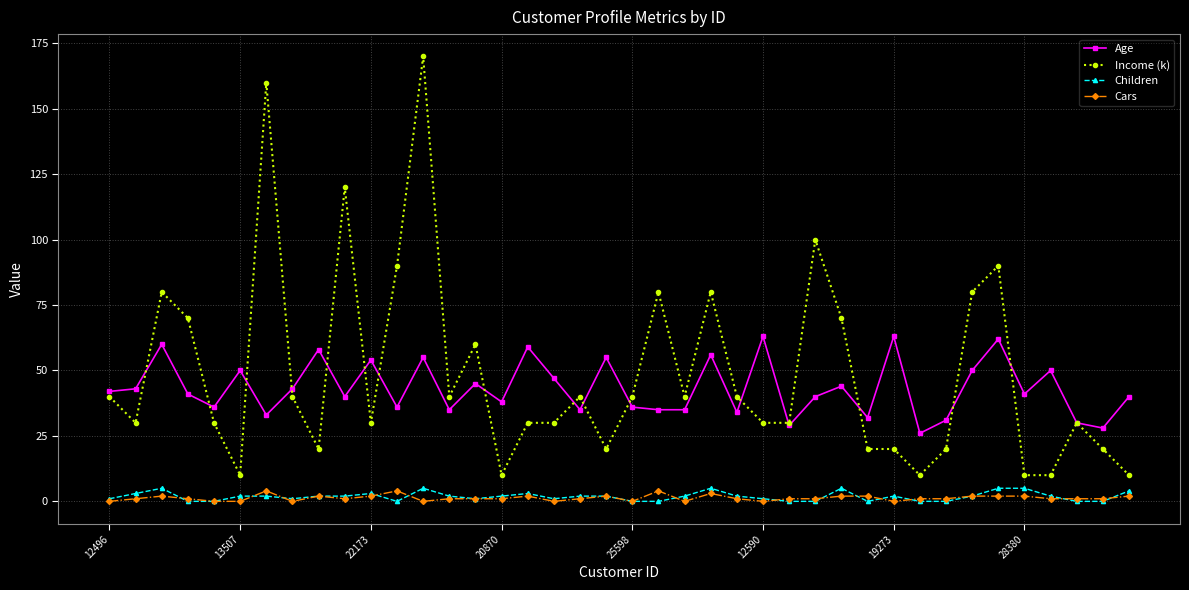

What is the greatest value displayed?

170